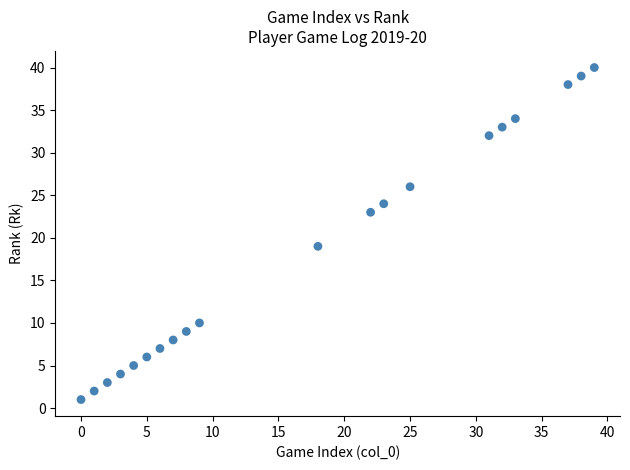

What is the range of Y values (max minus min)?

39